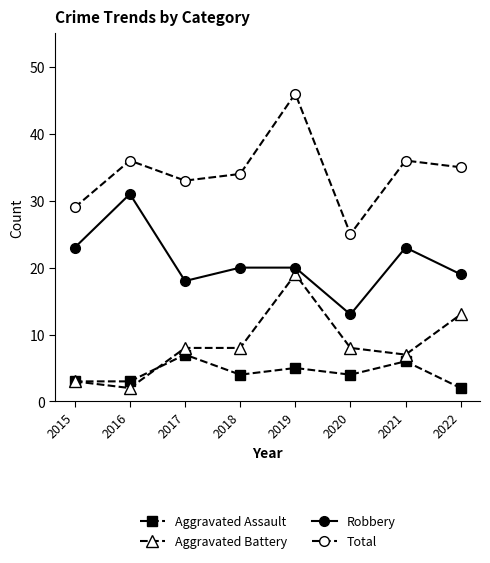

Is the value of Aggravated Battery at 2015 greater than the value of Aggravated Assault at 2019?

No